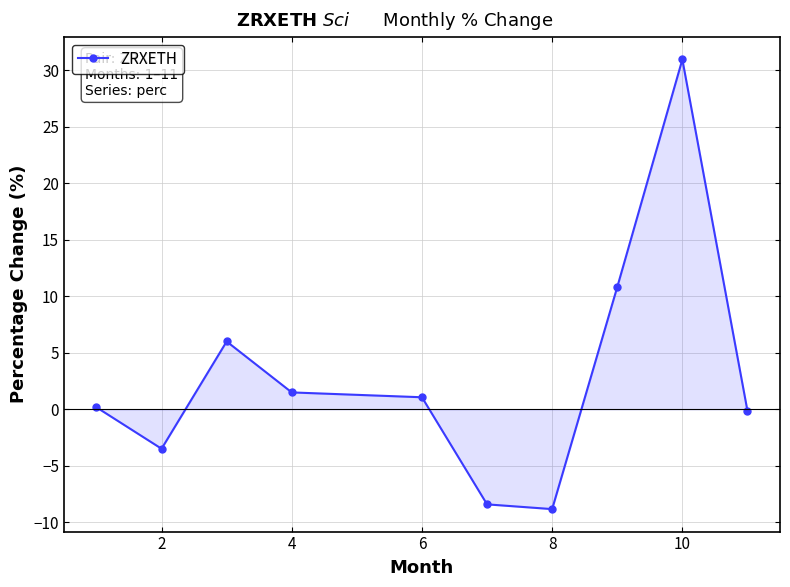

How many lines are shown in the chart?

1